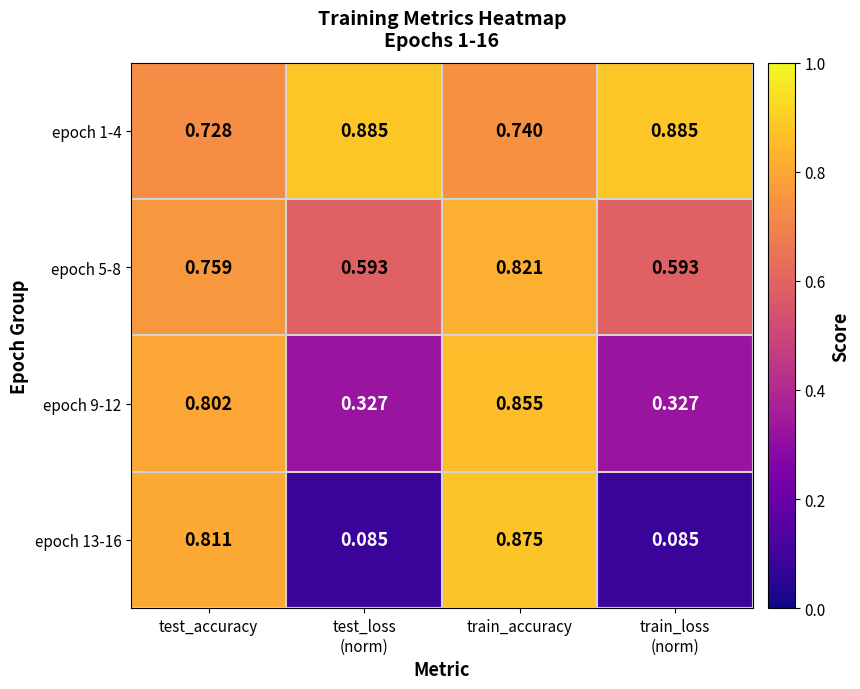

At which label is epoch 1-4 closest to 0?

test_accuracy